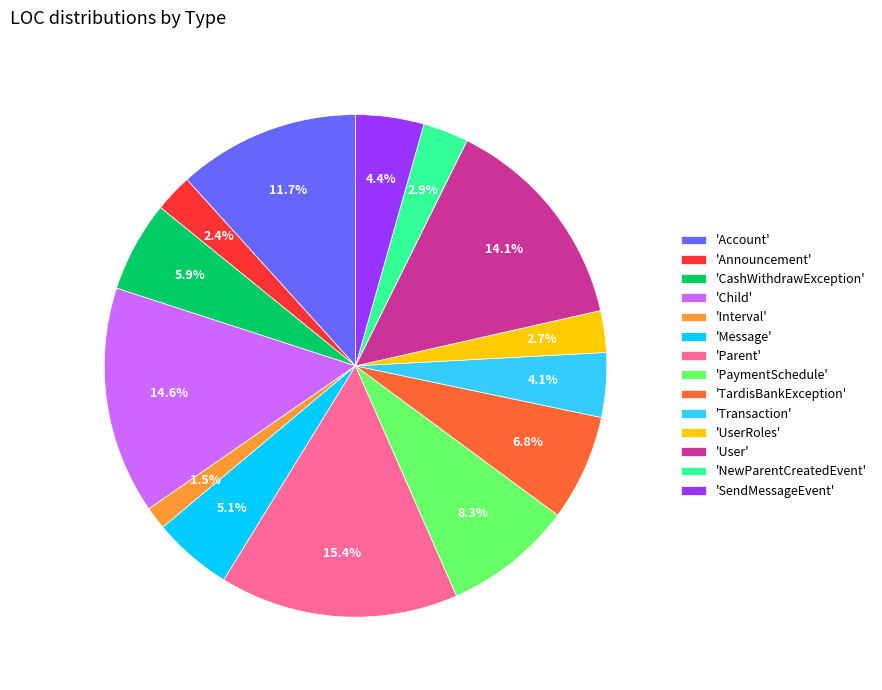

Approximately how many times larger is the value at 'SendMessageEvent' compared to 'UserRoles'?

1.6